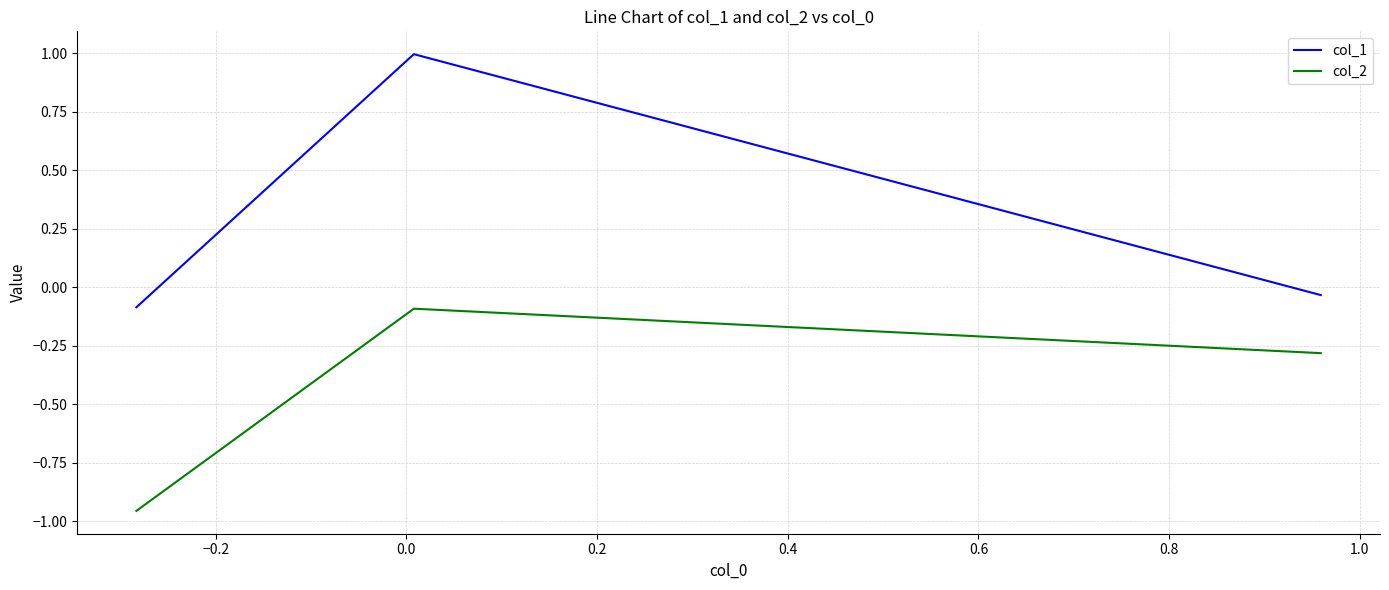

Count the number of data series in this chart.

2